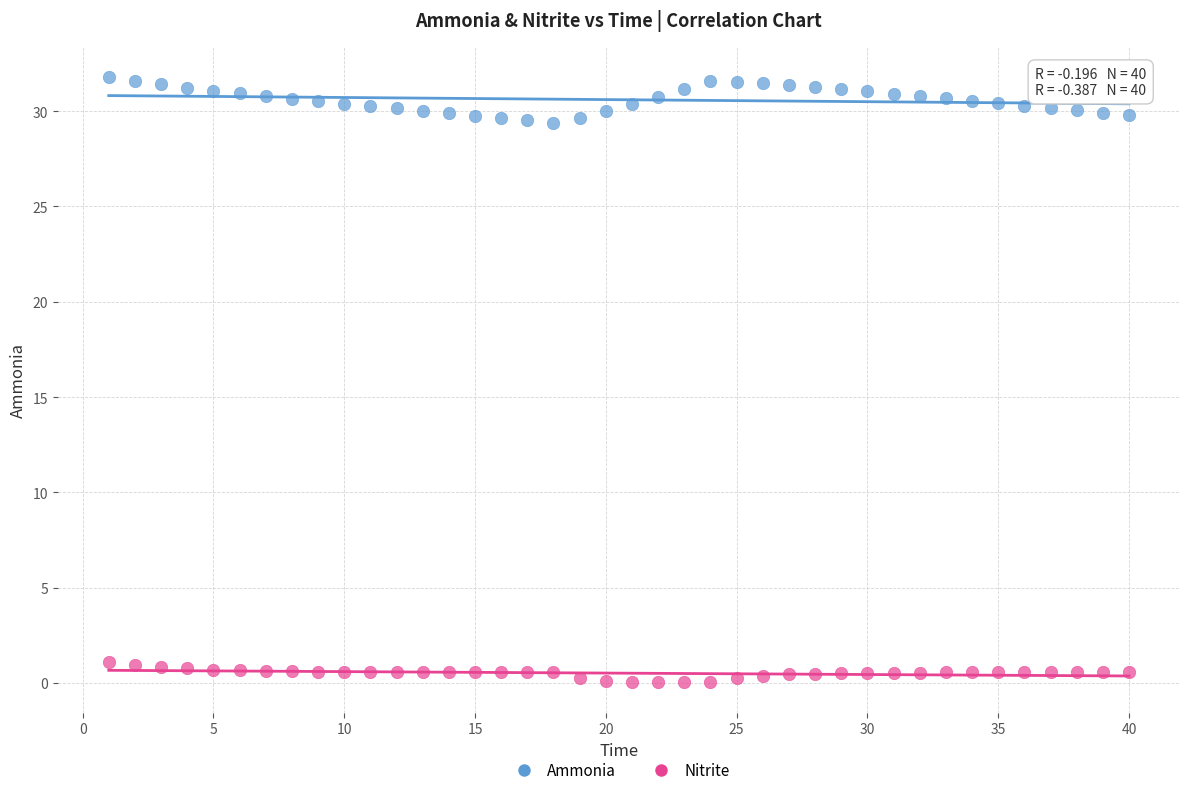

What are all the series names shown in the legend?

Ammonia, Nitrite